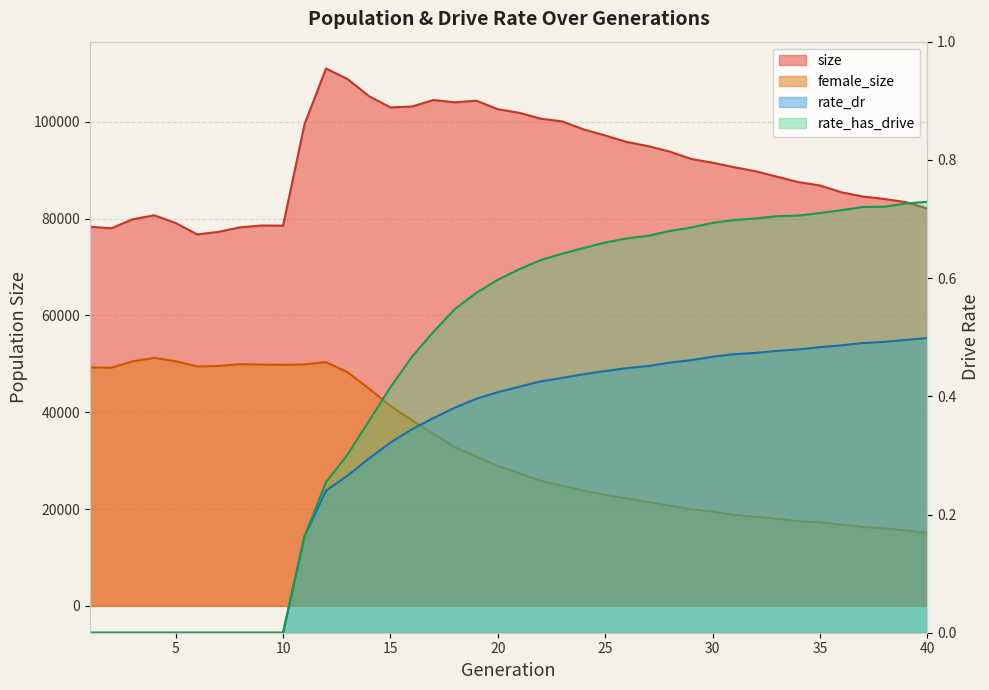

What is the difference between the maximum and minimum values in the female_size series?

36167.0